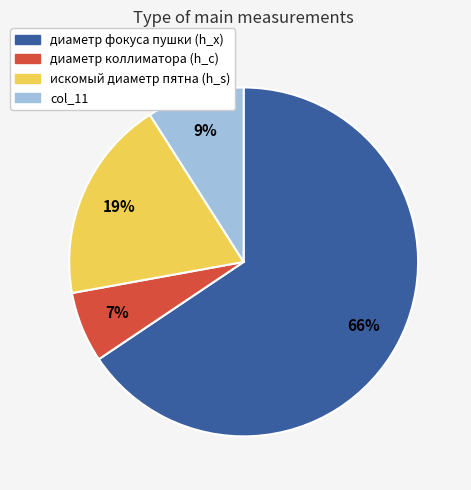

Which slice is the smallest?

диаметр коллиматора (h_c)